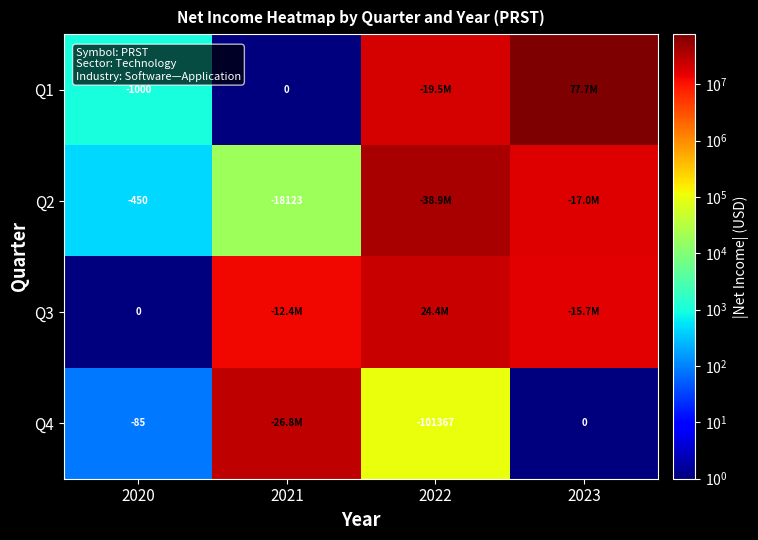

Count the number of categories in the chart.

4